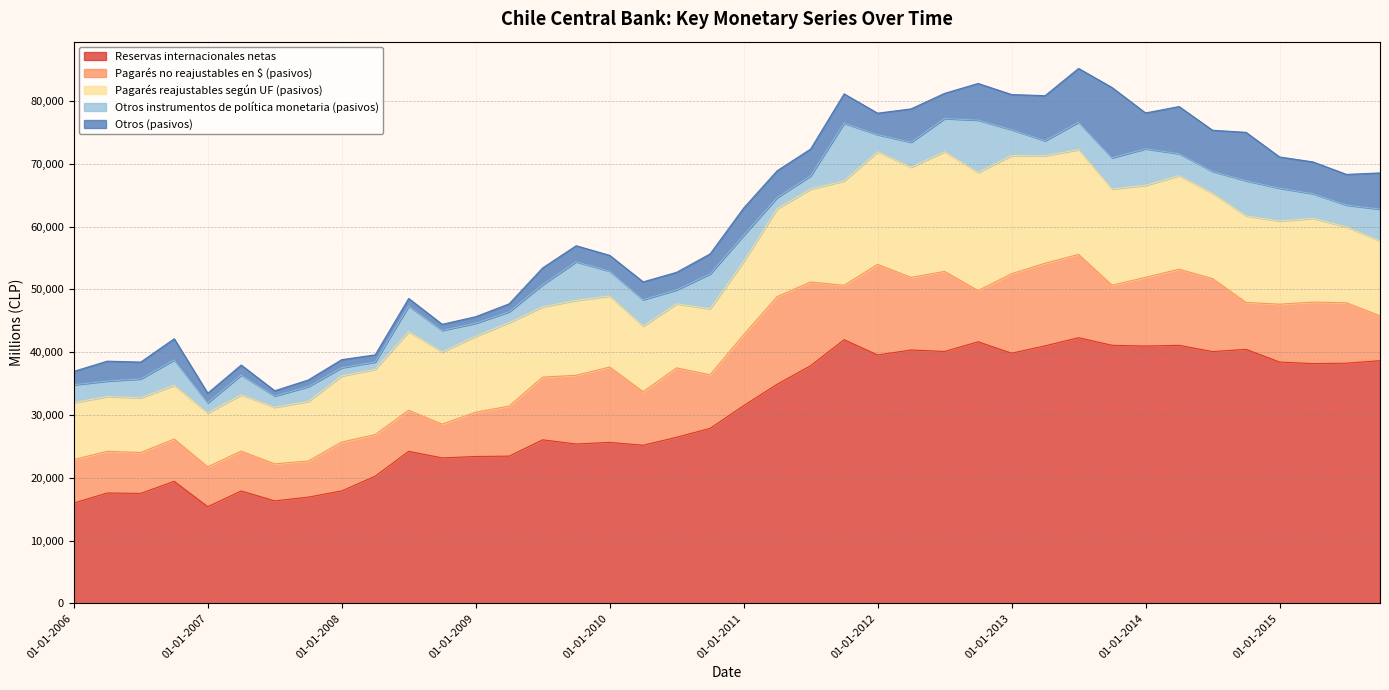

What position from the right is 01-04-2013?

11